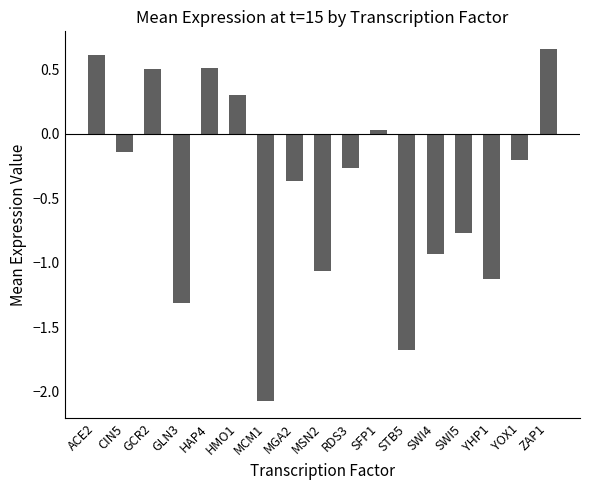

Where is the data nearest to the value 0?

SFP1